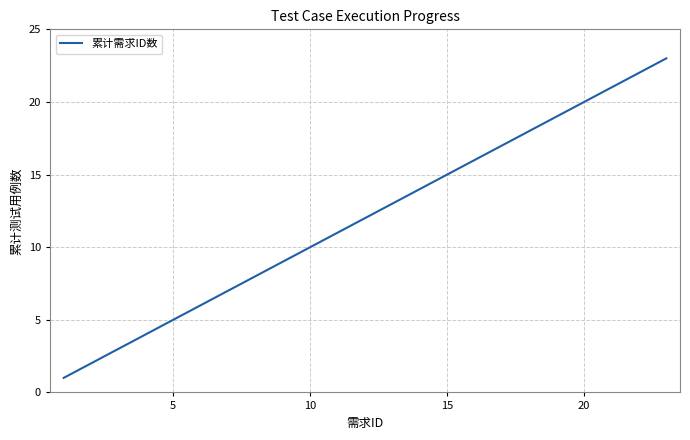

How many lines are shown in the chart?

1